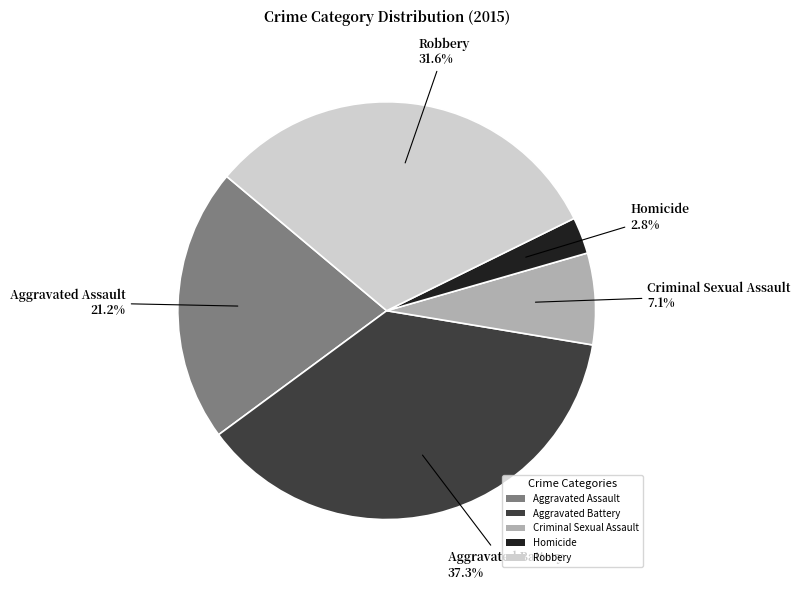

Do Criminal Sexual Assault and Homicide together represent more than half of the pie?

No